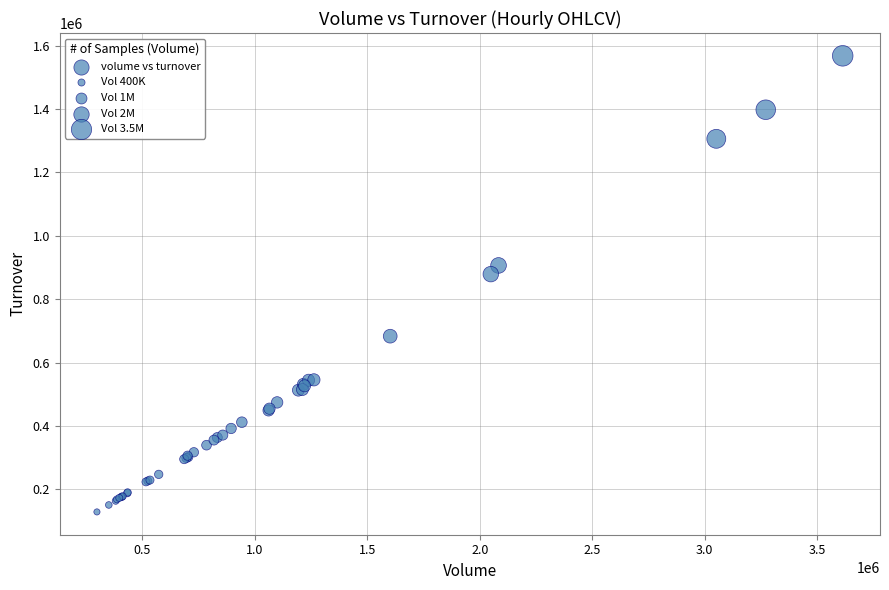

What Y value in the scatter plot is closest to 848515?

879279.8